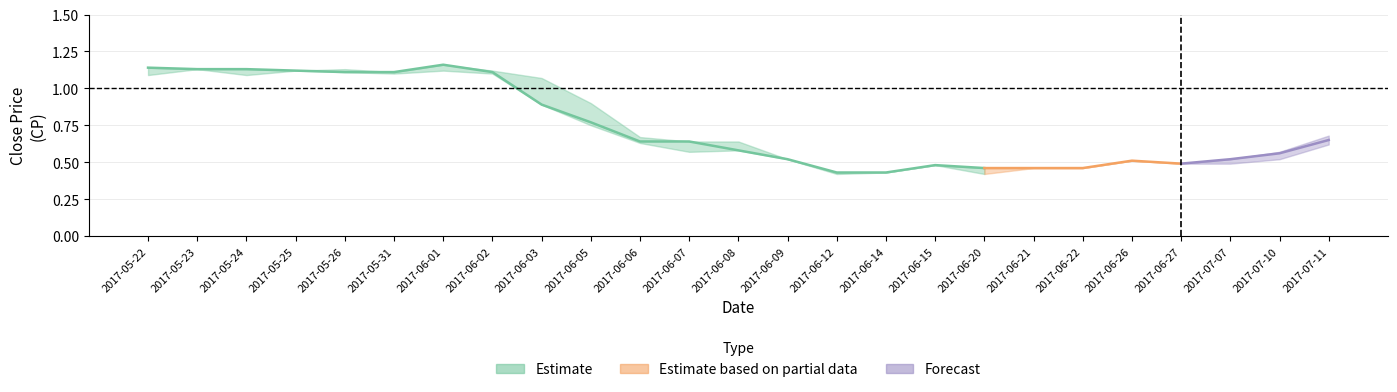

The value of HP at 2017-05-26 is 0.7. True or false?

False